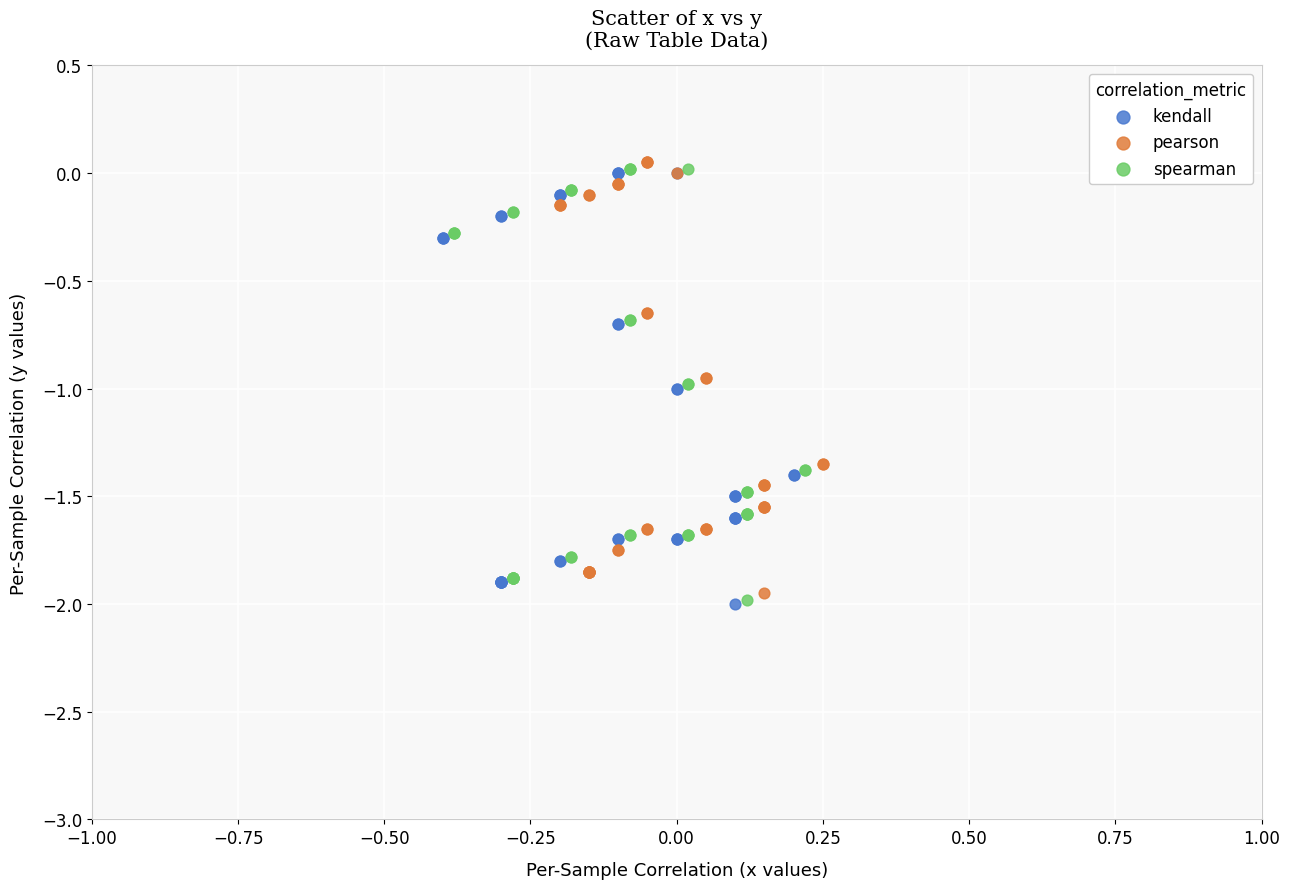

Which series reaches the maximum Y coordinate?

pearson